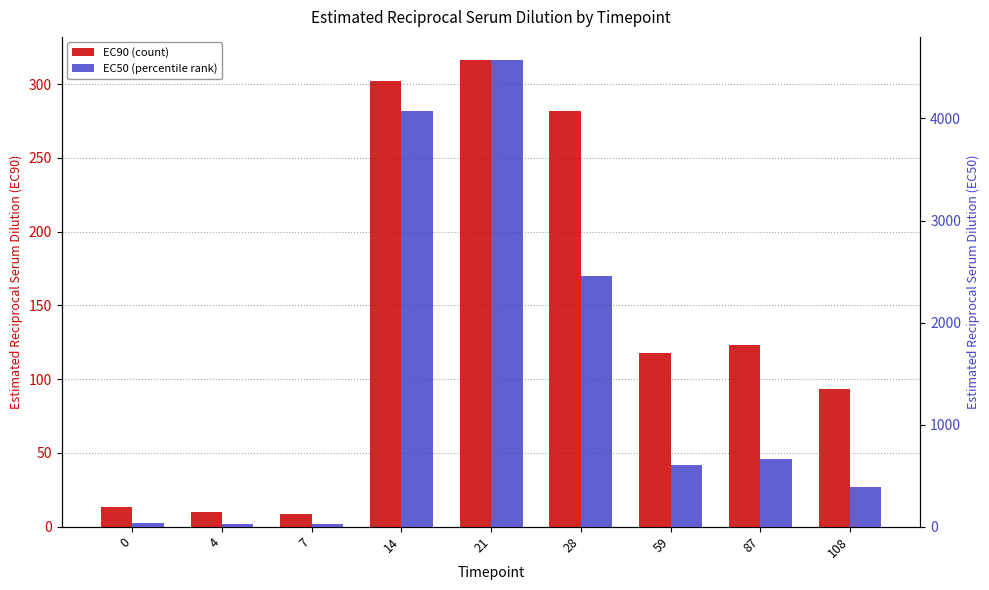

What is the greatest value displayed?

4570.9